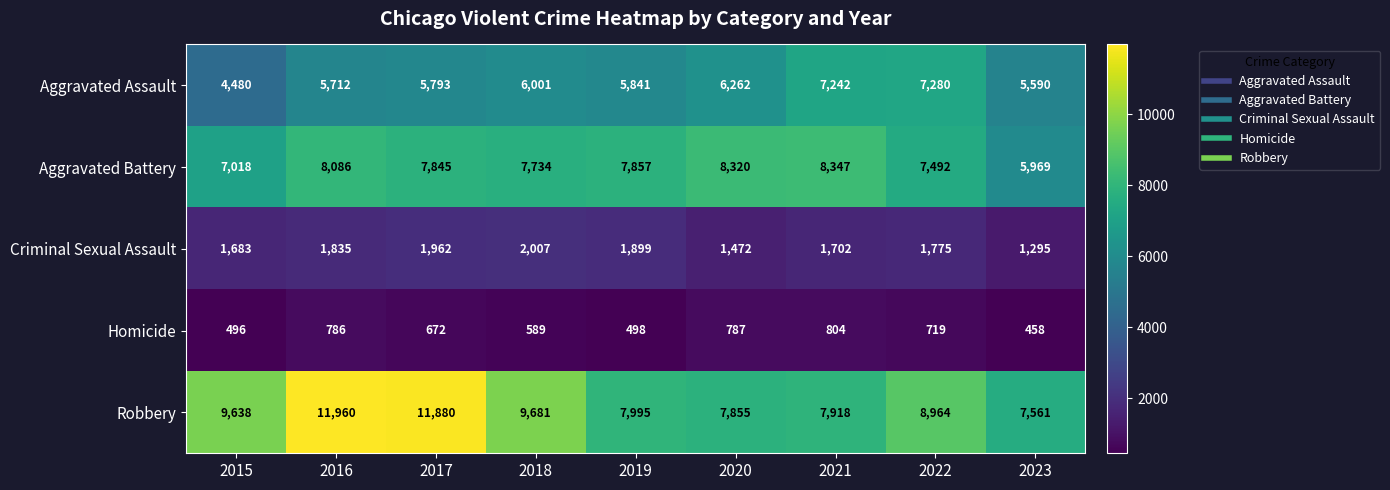

Is it true that Aggravated Battery equals 8565 at 2023?

False